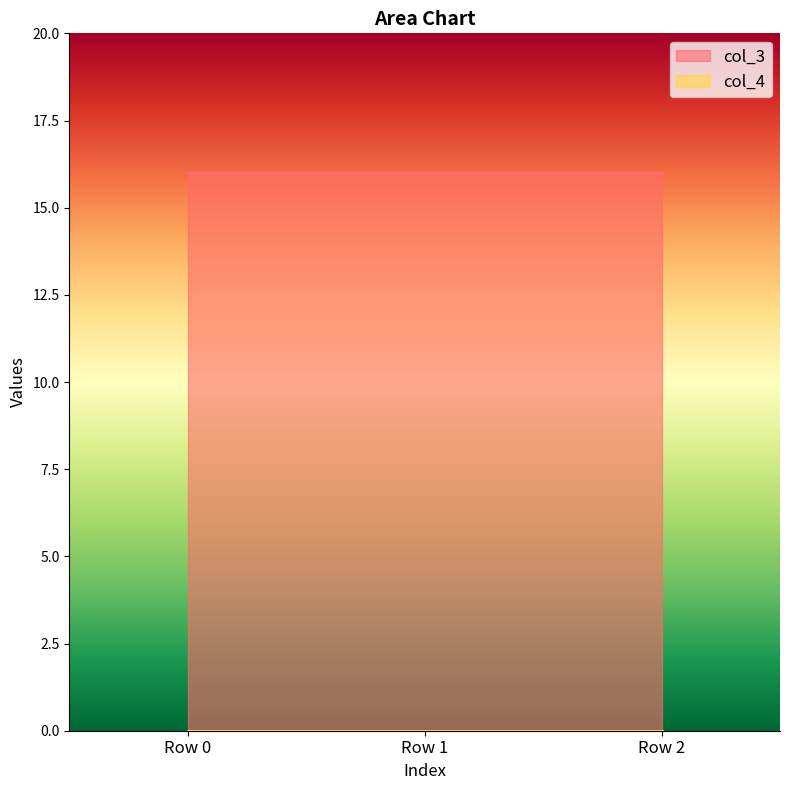

At which label is col_4 closest to 0?

Row 0